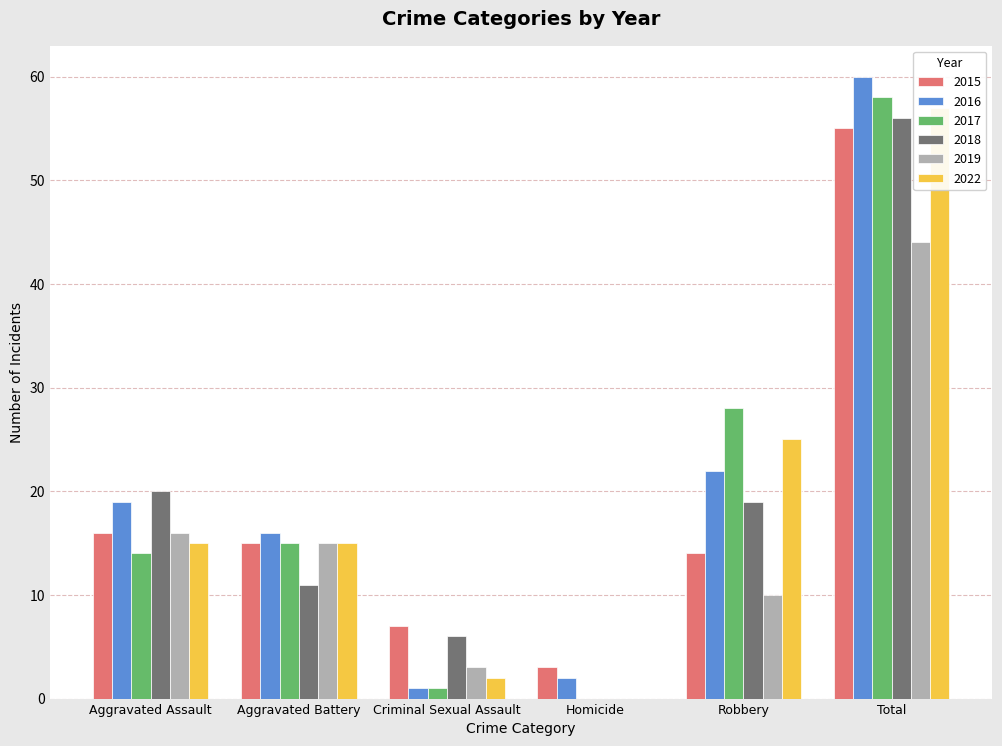

Reading right to left, what are all the values shown in this chart?

2015: Total=55	Robbery=14	Homicide=3	Criminal Sexual Assault=7	Aggravated Battery=15	Aggravated Assault=16
2016: Total=60	Robbery=22	Homicide=2	Criminal Sexual Assault=1	Aggravated Battery=16	Aggravated Assault=19
2017: Total=58	Robbery=28	Homicide=0	Criminal Sexual Assault=1	Aggravated Battery=15	Aggravated Assault=14
2018: Total=56	Robbery=19	Homicide=0	Criminal Sexual Assault=6	Aggravated Battery=11	Aggravated Assault=20
2019: Total=44	Robbery=10	Homicide=0	Criminal Sexual Assault=3	Aggravated Battery=15	Aggravated Assault=16
2022: Total=57	Robbery=25	Homicide=0	Criminal Sexual Assault=2	Aggravated Battery=15	Aggravated Assault=15